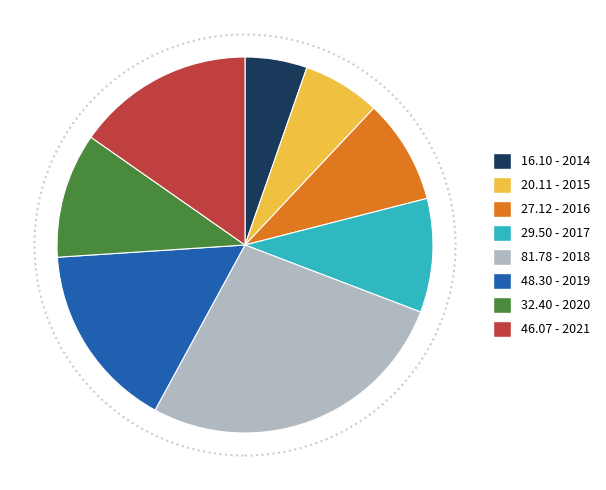

How many segments does this pie chart have?

8